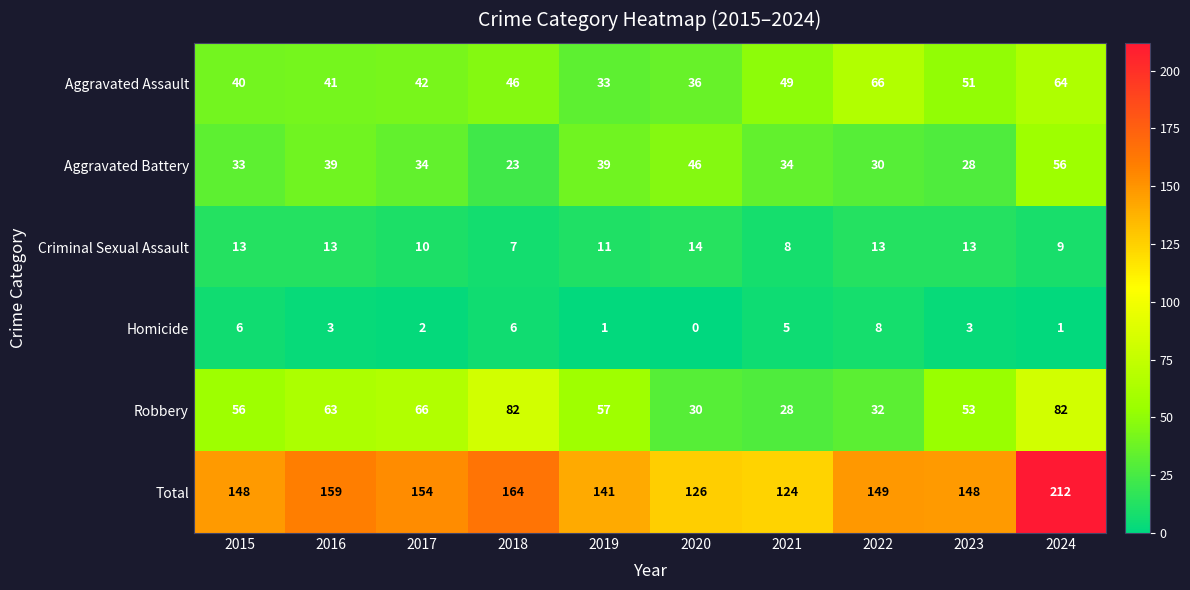

What is the greatest value displayed?

212